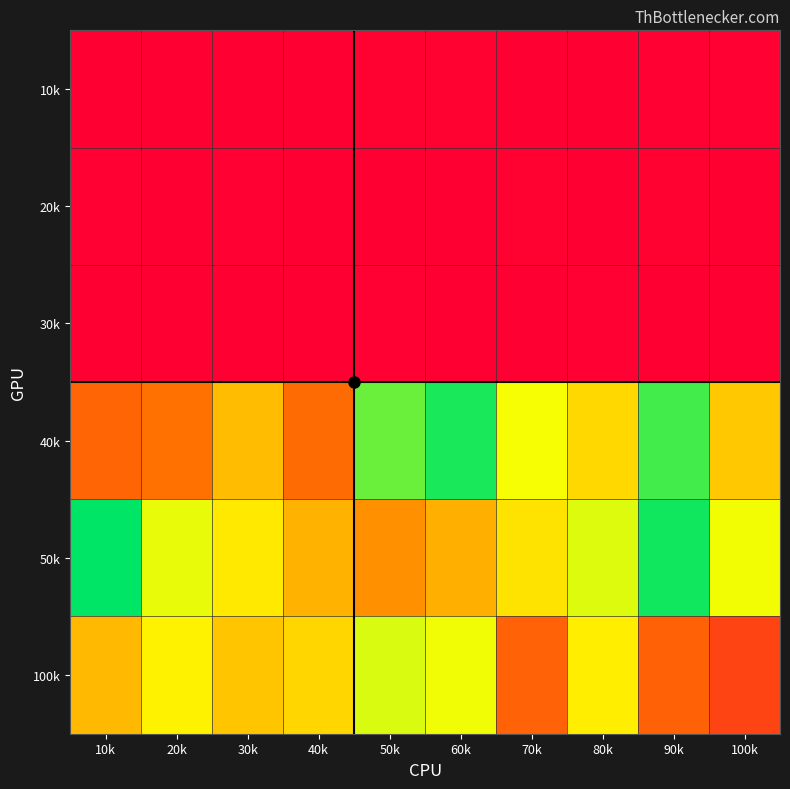

What is the greatest value displayed?

1.0